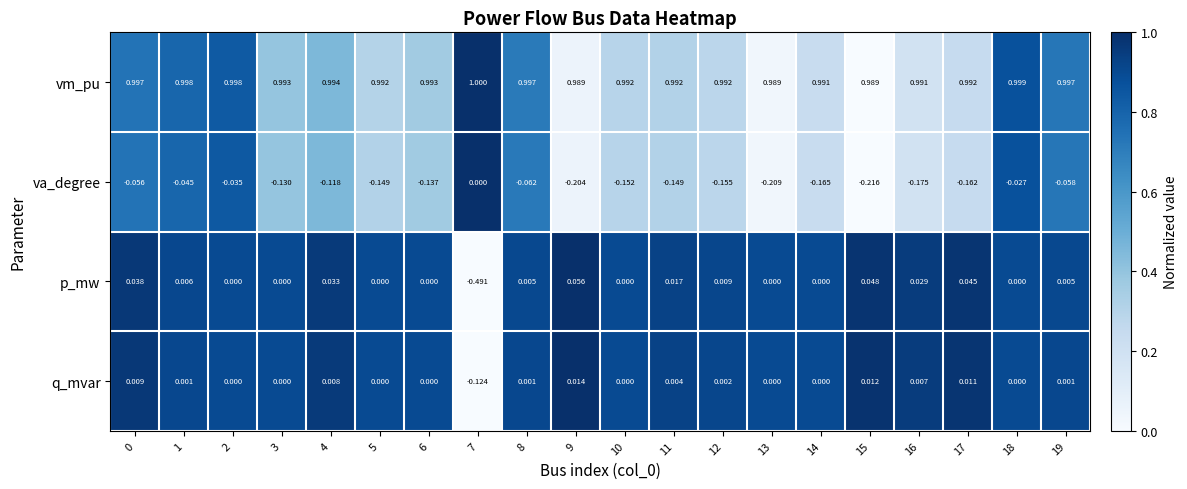

What is the total value across all series at 12?

0.8